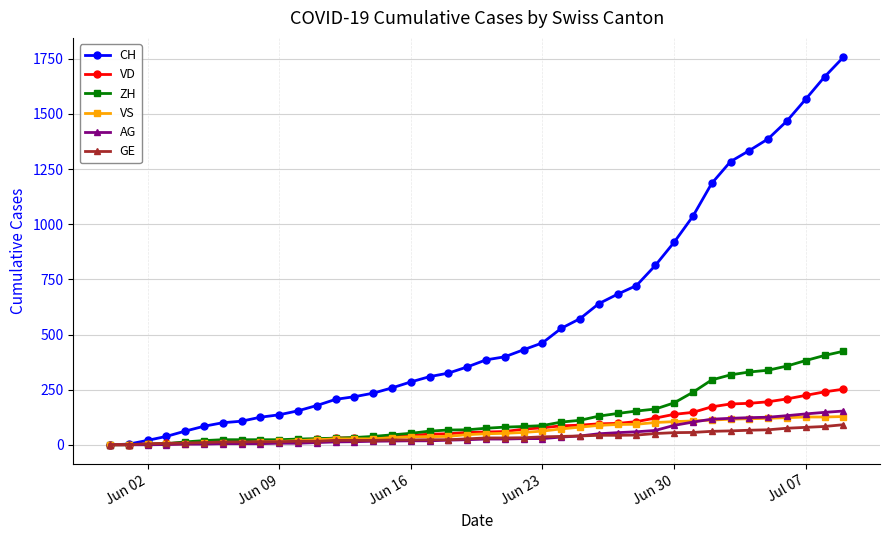

Which series has the largest total across all categories?

CH